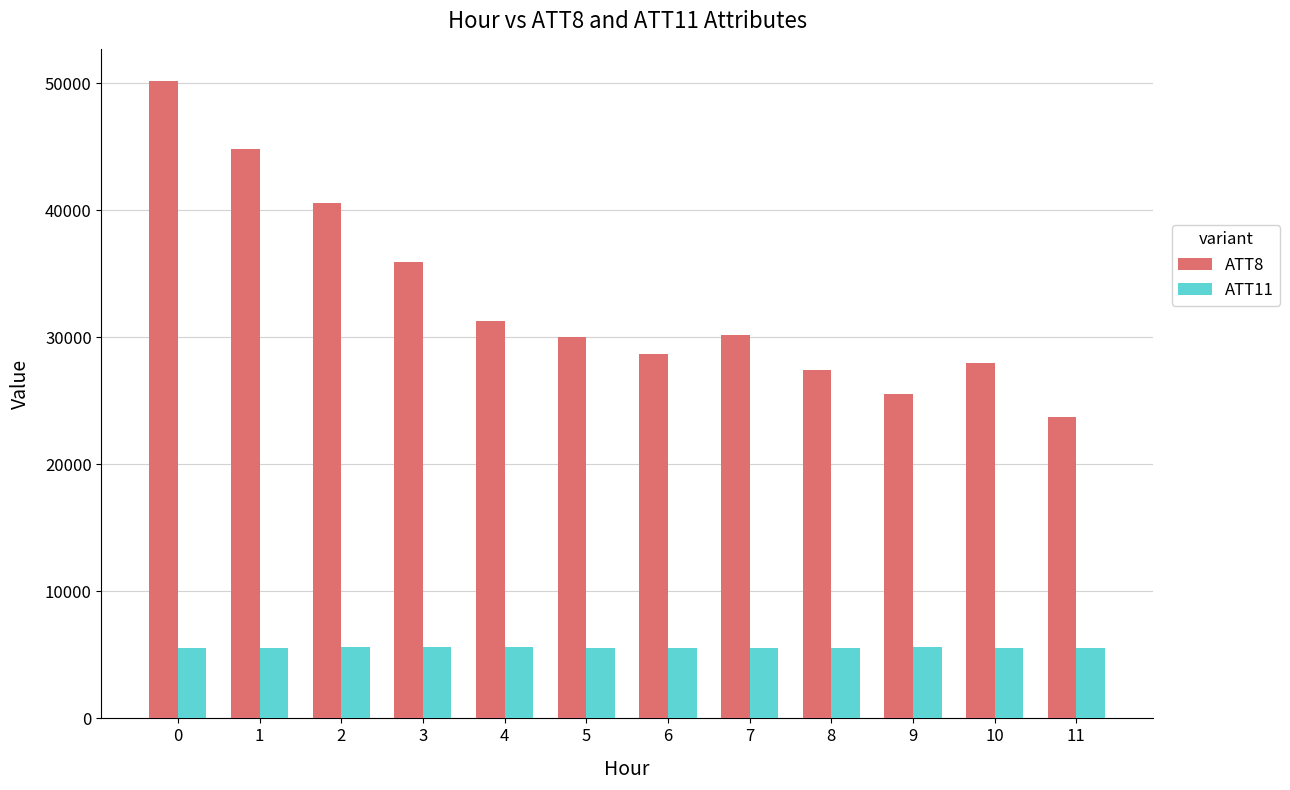

Rank the series at 7 from highest to lowest value.

ATT8, ATT11